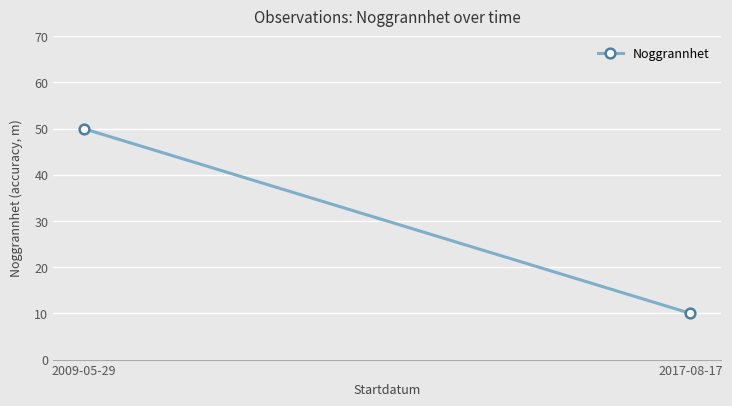

Reading left to right, list all the values displayed in this chart.

50	10